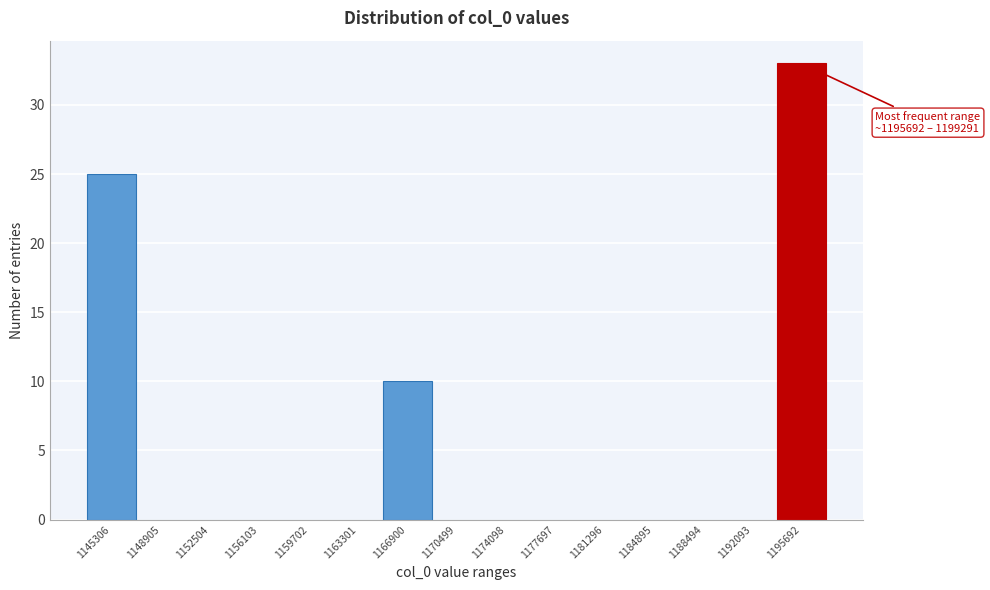

Reading left to right, transcribe all the data shown in this chart.

1145306=25	1148905=0	1152504=0	1156103=0	1159702=0	1163301=0	1166900=10	1170499=0	1174098=0	1177697=0	1181296=0	1184895=0	1188494=0	1192093=0	1195692=33